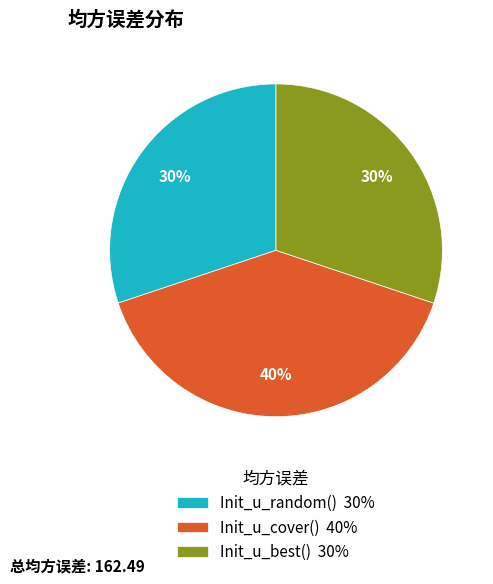

Do Init_u_random() 30% and Init_u_best() 30% together represent more than half of the pie?

Yes